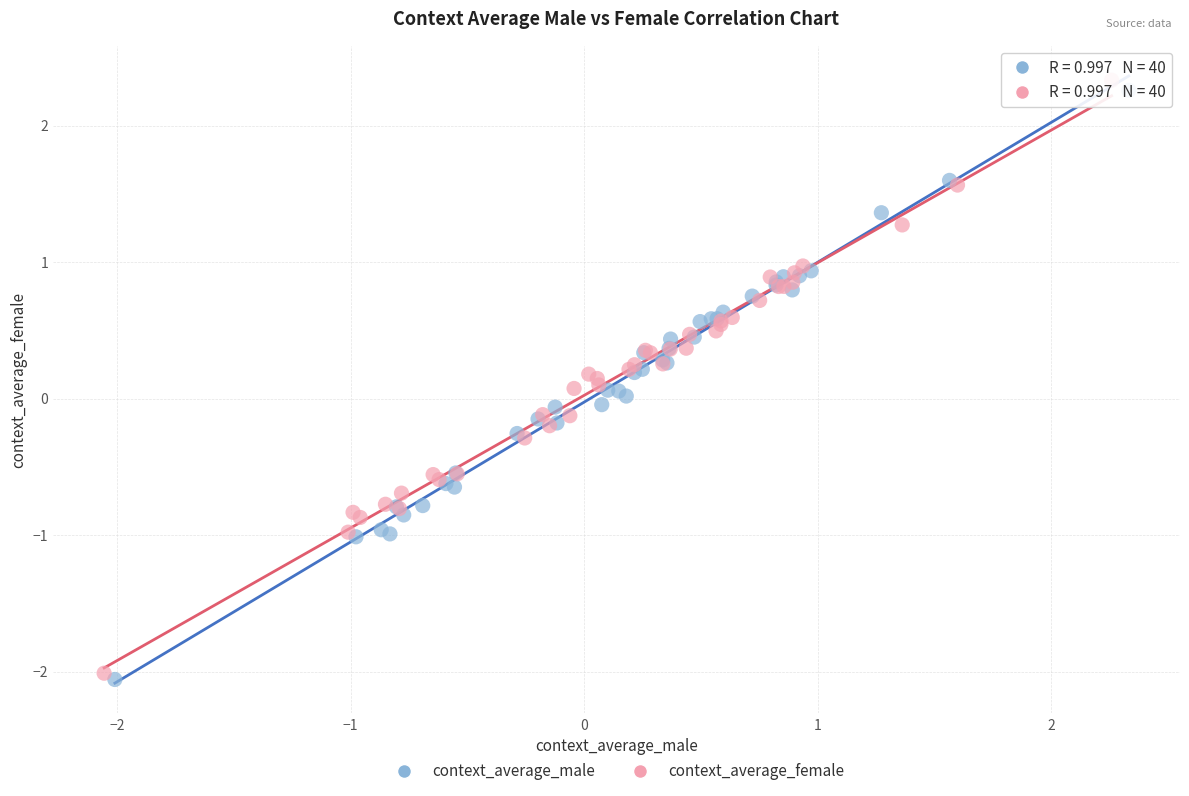

Which series contains the lowest Y value?

context_average_male